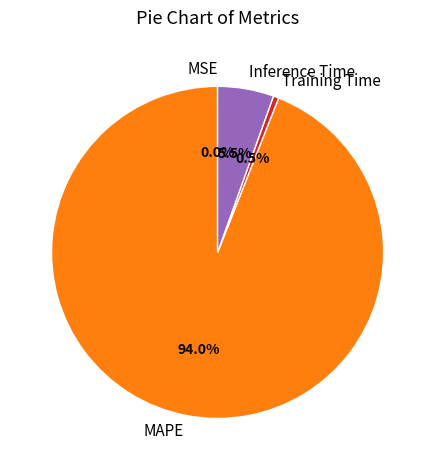

Do MAPE and Training Time together represent more than half of the pie?

Yes